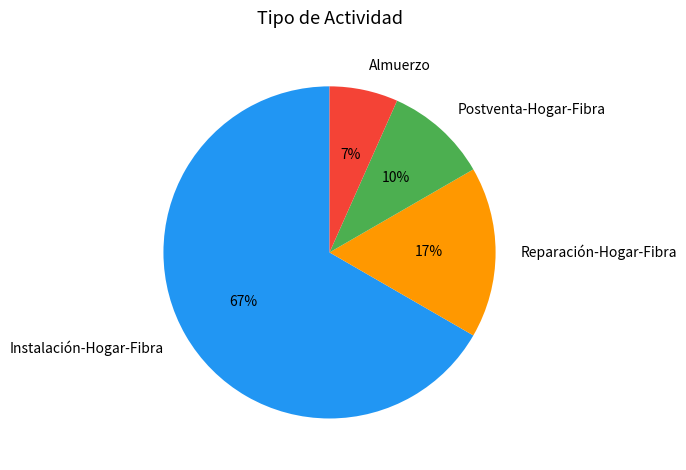

To the nearest percent, what portion does Almuerzo represent?

7%